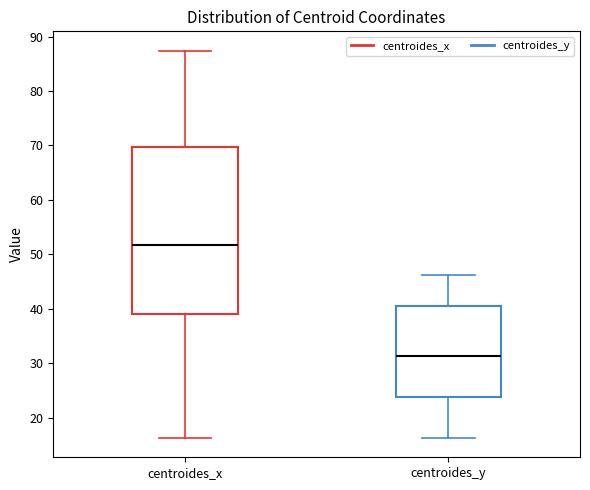

Where does the upper whisker of the box for centroides_x end on the y-axis? The values are not printed on the chart, so give them approximately, as read against the axis.

87